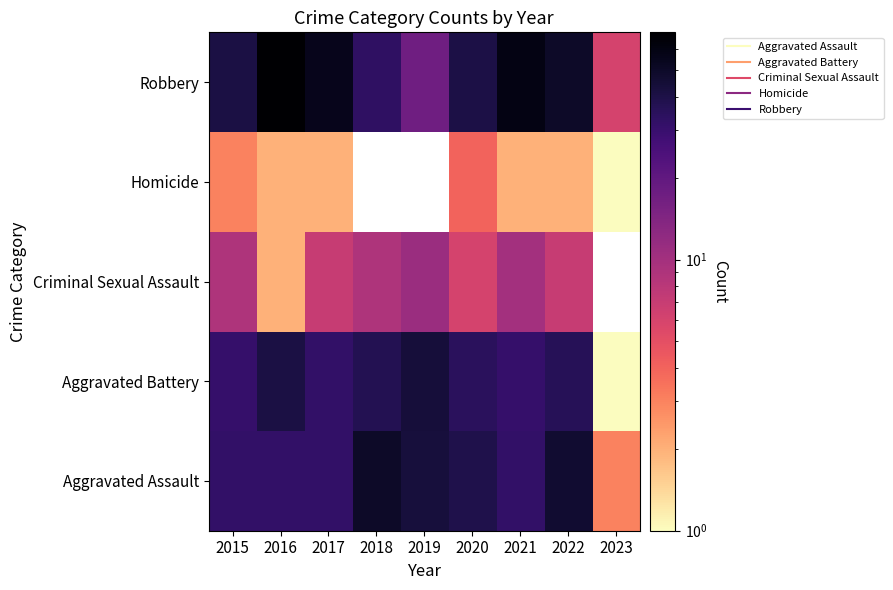

What is the difference between the second highest and minimum values in the Criminal Sexual Assault series?

9.0